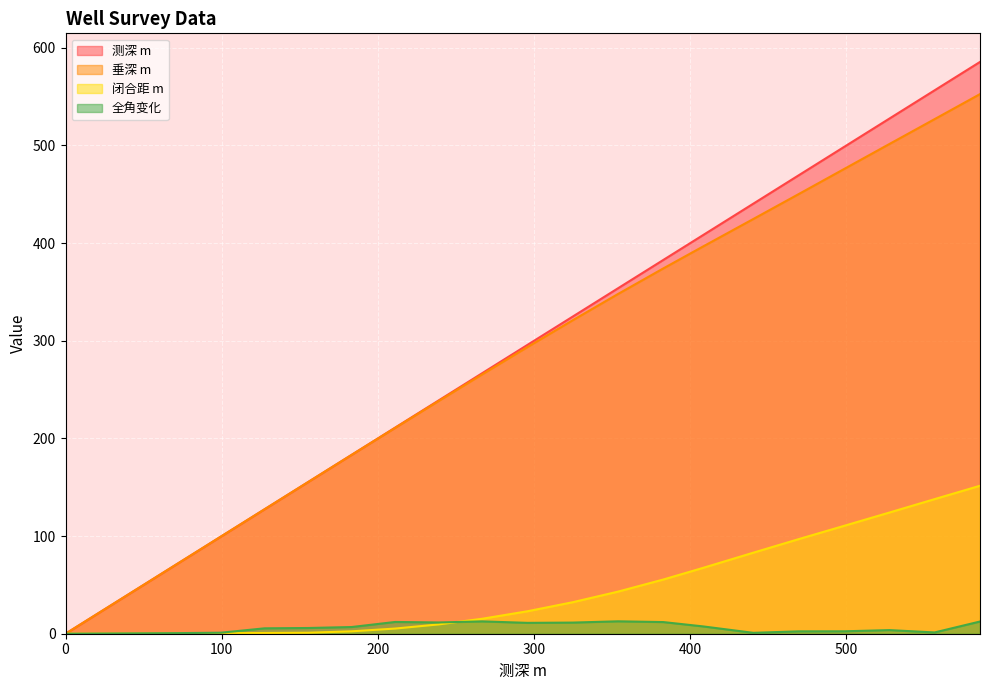

How many data points in 闭合距 m are above 32?

10